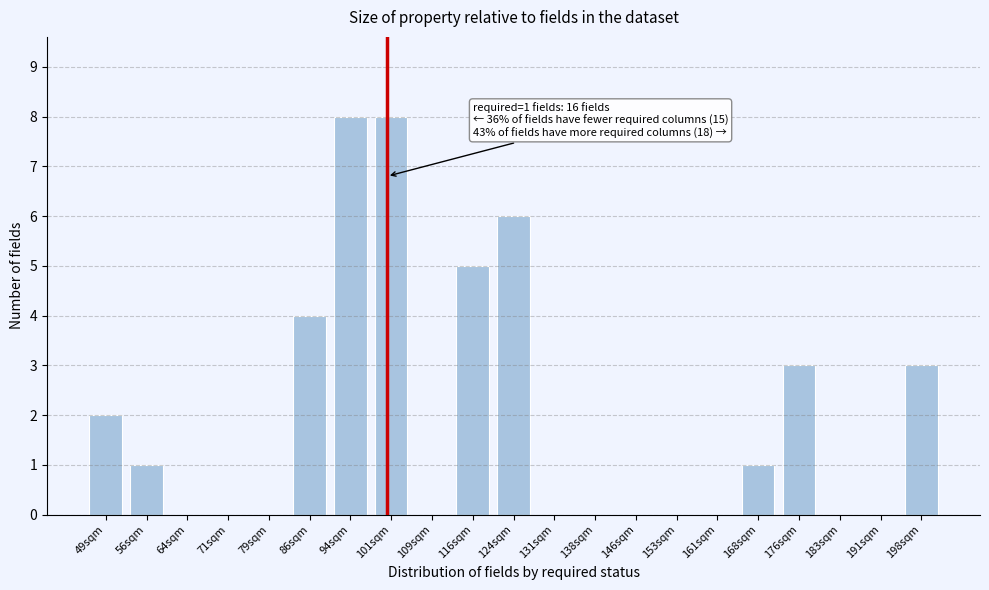

Reading left to right, what are all the values shown in this chart?

49sqm=2	56sqm=1	64sqm=0	71sqm=0	79sqm=0	86sqm=4	94sqm=8	101sqm=8	109sqm=0	116sqm=5	124sqm=6	131sqm=0	138sqm=0	146sqm=0	153sqm=0	161sqm=0	168sqm=1	176sqm=3	183sqm=0	191sqm=0	198sqm=3